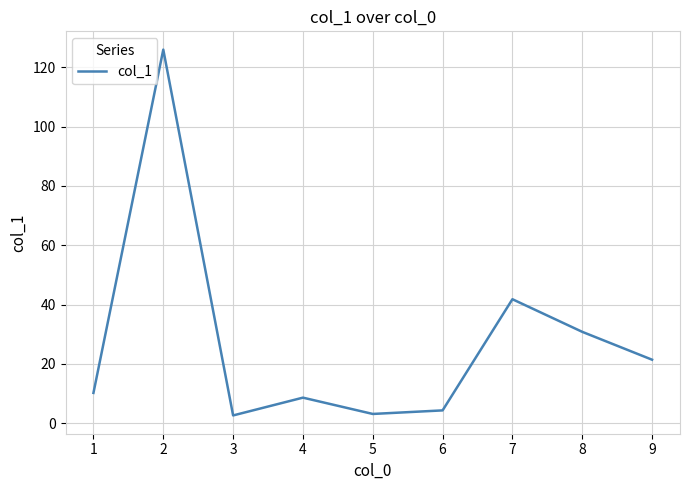

What is the maximum value shown in the chart?

126.0